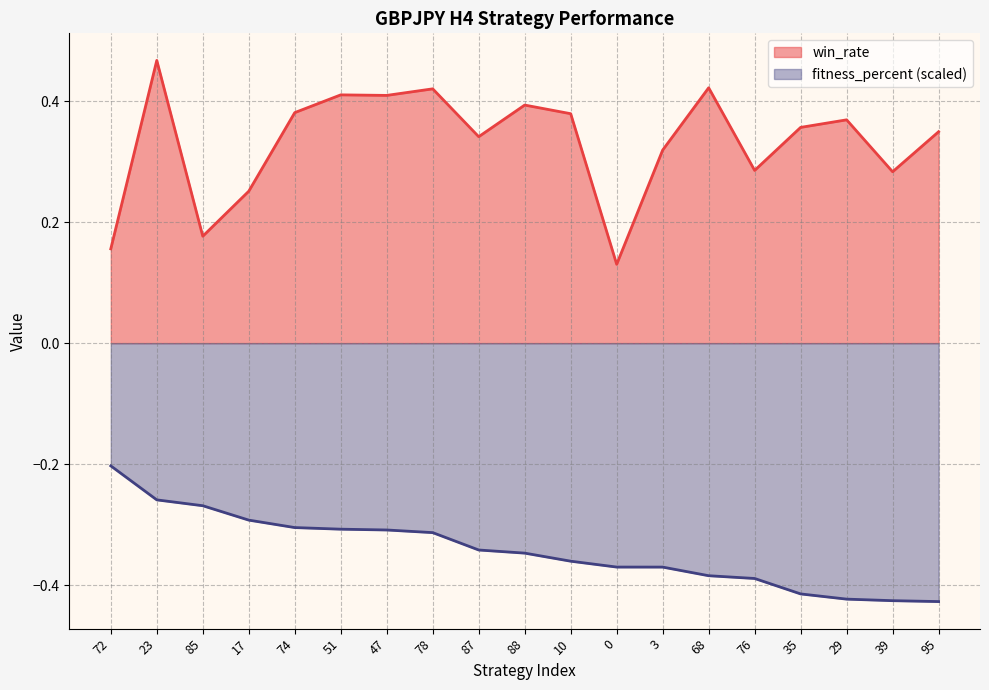

True or false: fitness_percent has more than 0 points higher than both neighbors.

False